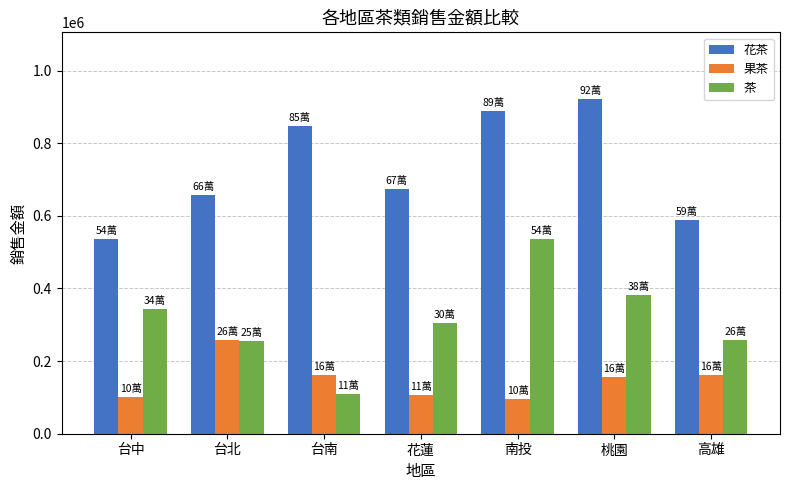

The value of 茶 at 台南 is 71025. True or false?

False